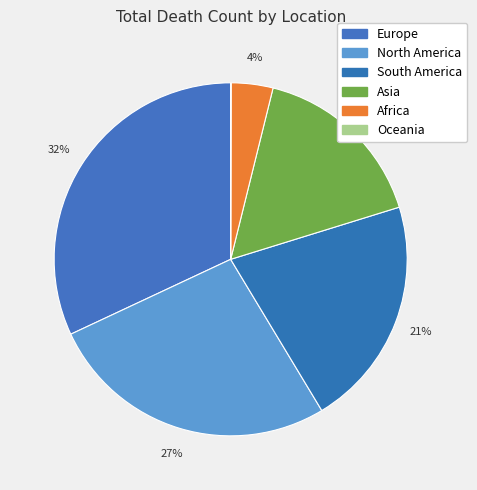

To the nearest percent, what is the combined percentage of Africa and Asia?

20%